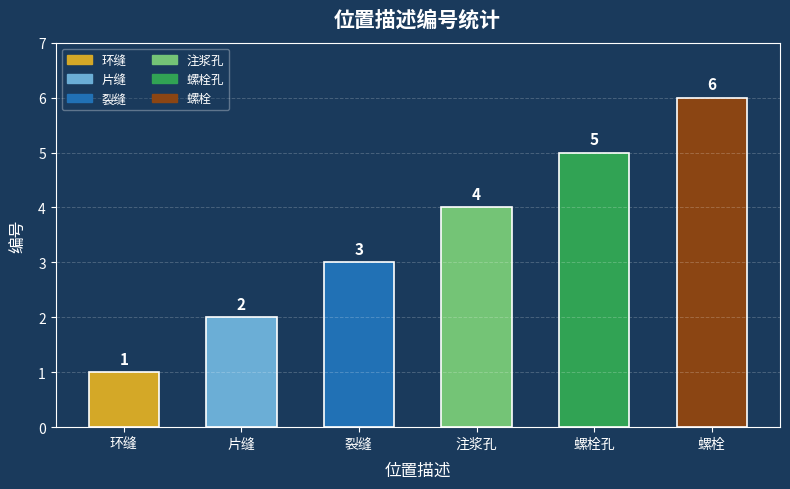

The value at 片缝 is 1. True or false?

False